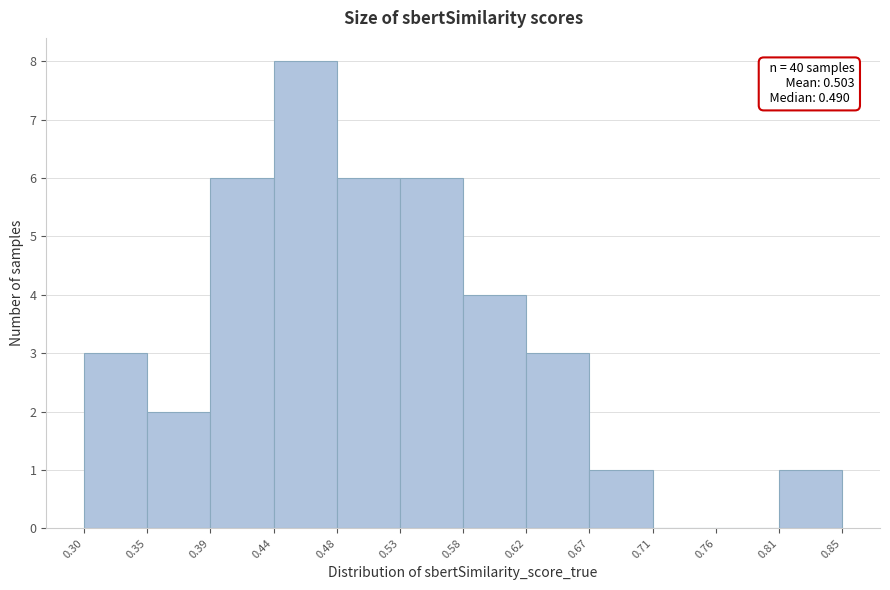

Which range on the x-axis has the tallest bar?

0.44 to 0.48